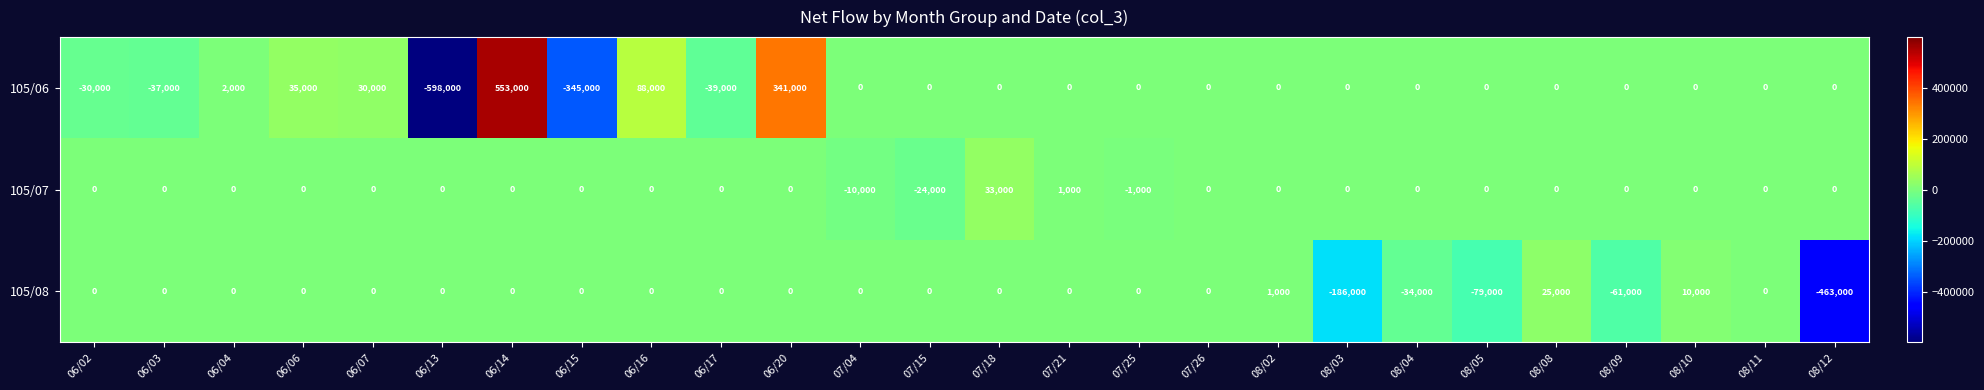

What is the sum of all 105/08 values?

-787000